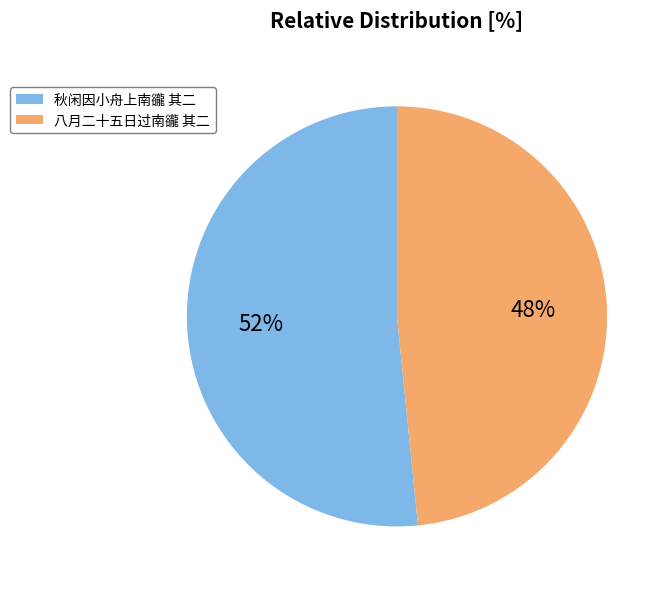

What percentage is the 八月二十五日过南豅 其二 slice, to the nearest percent?

48%